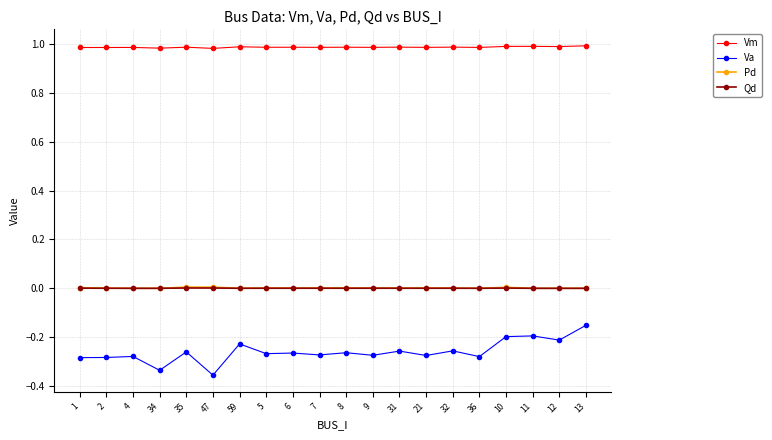

Is the value of Pd at 21 greater than the value of Vm at 5?

No